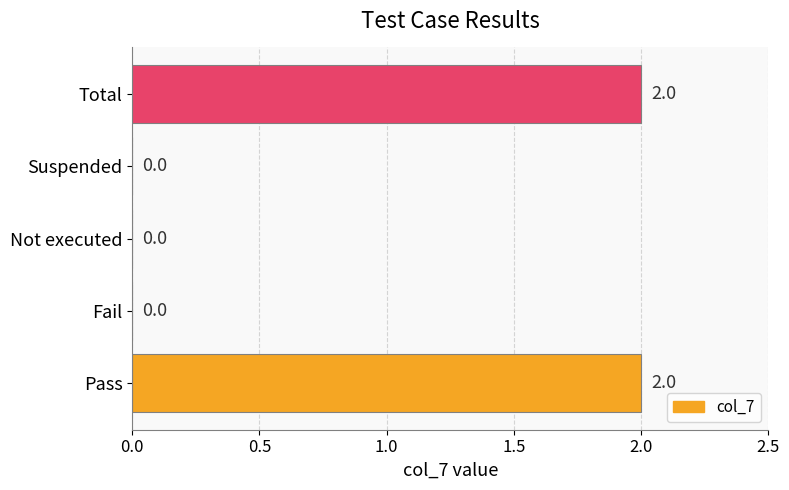

What is the ratio of the value at Total to the value at Pass?

1.0